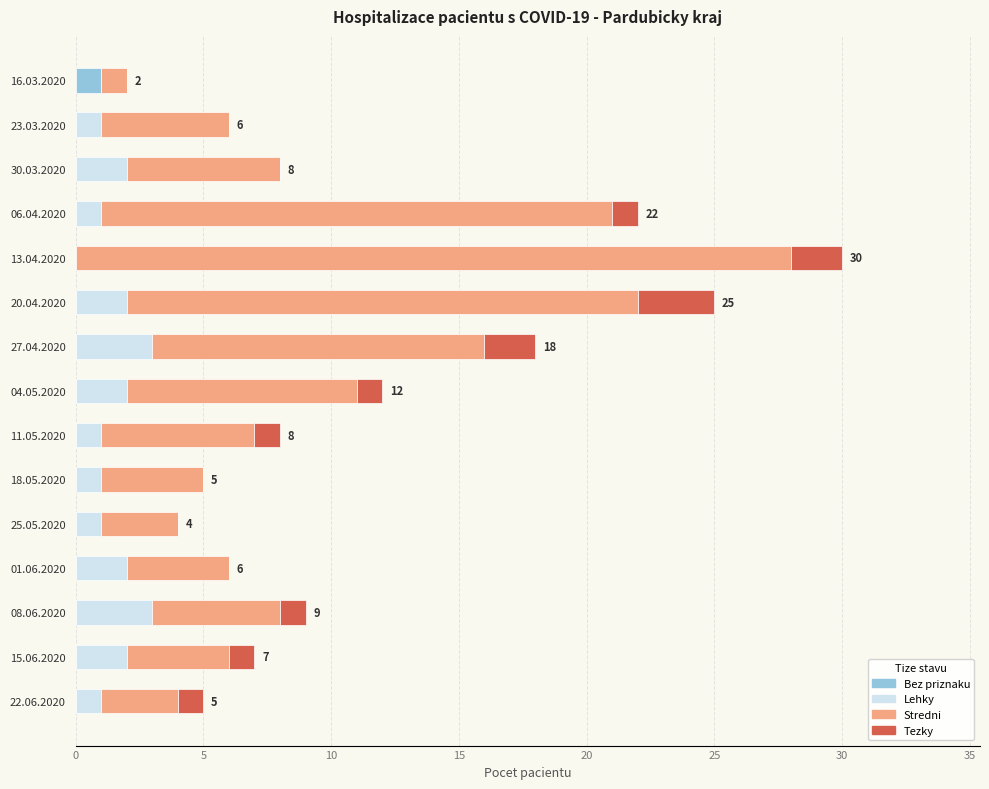

The value of Bez priznaku at 18.05.2020 is 0. True or false?

True